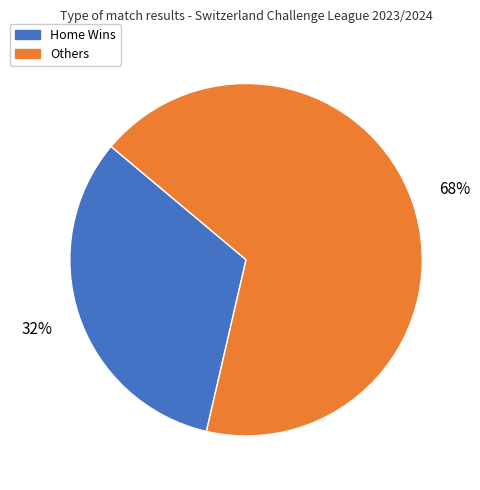

Does Home Wins represent more than half of the total?

No